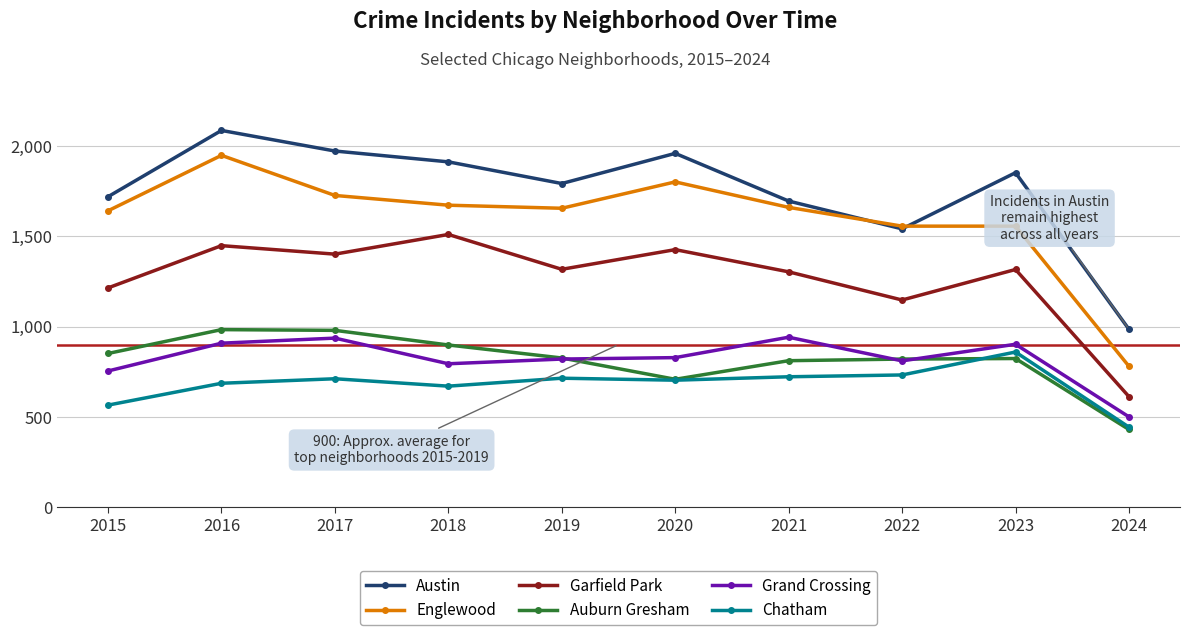

What are all the series names shown in the legend?

Austin, Englewood, Garfield Park, Auburn Gresham, Grand Crossing, Chatham